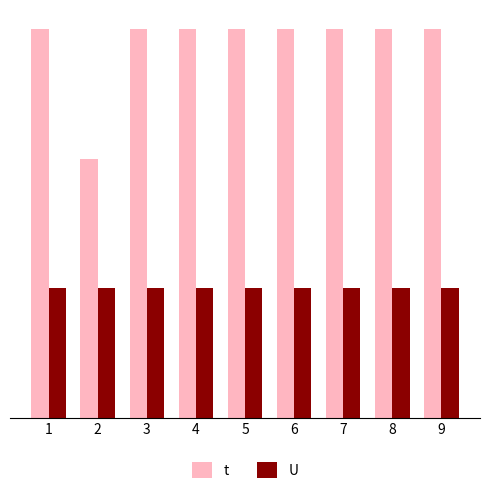

Is it true that t equals 1 at 7?

False